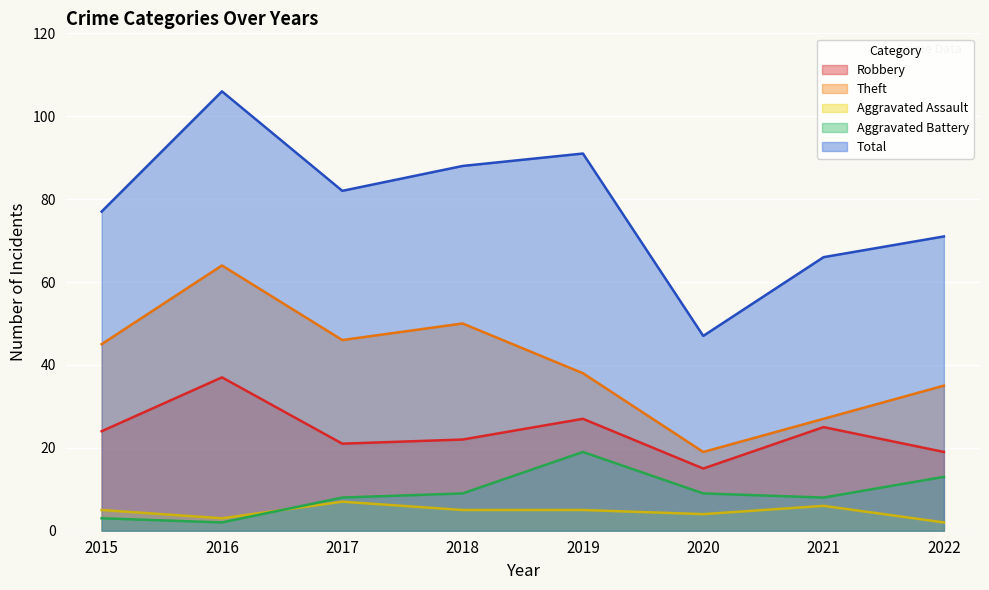

At which category does the chart reach its peak across all series?

2016